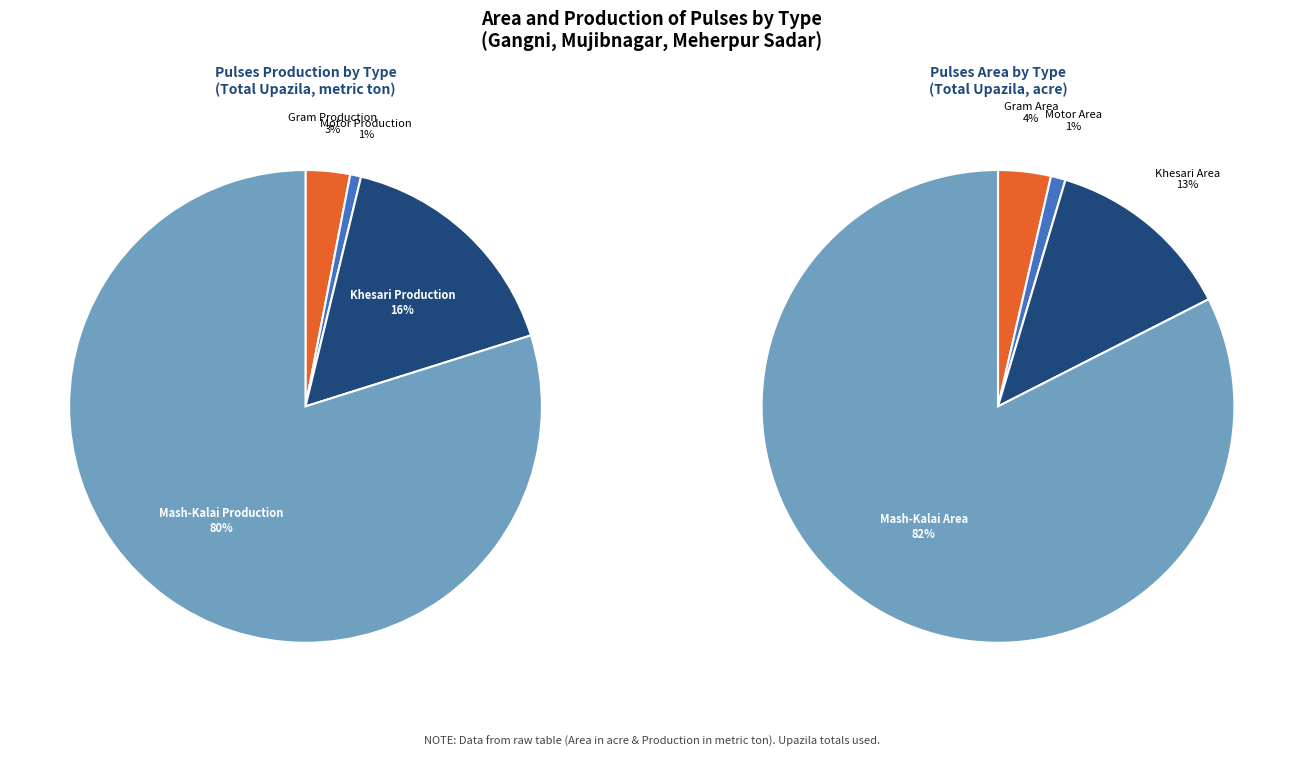

What is the change in value from Gram Production to Motor Production?

-18.5